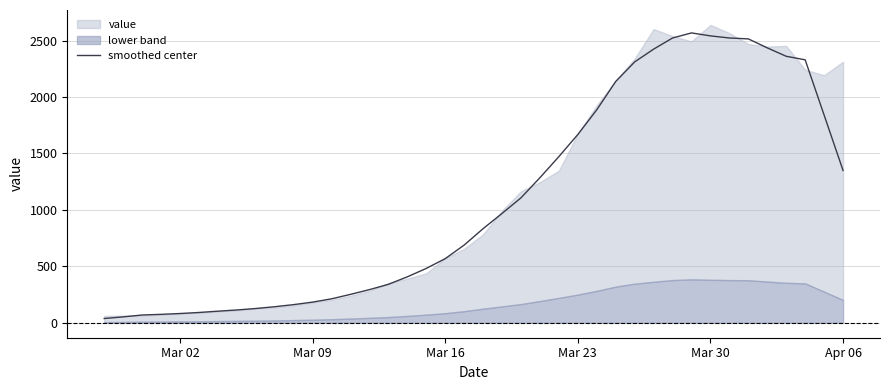

What is the value of the 31st point from the left?

2523.0